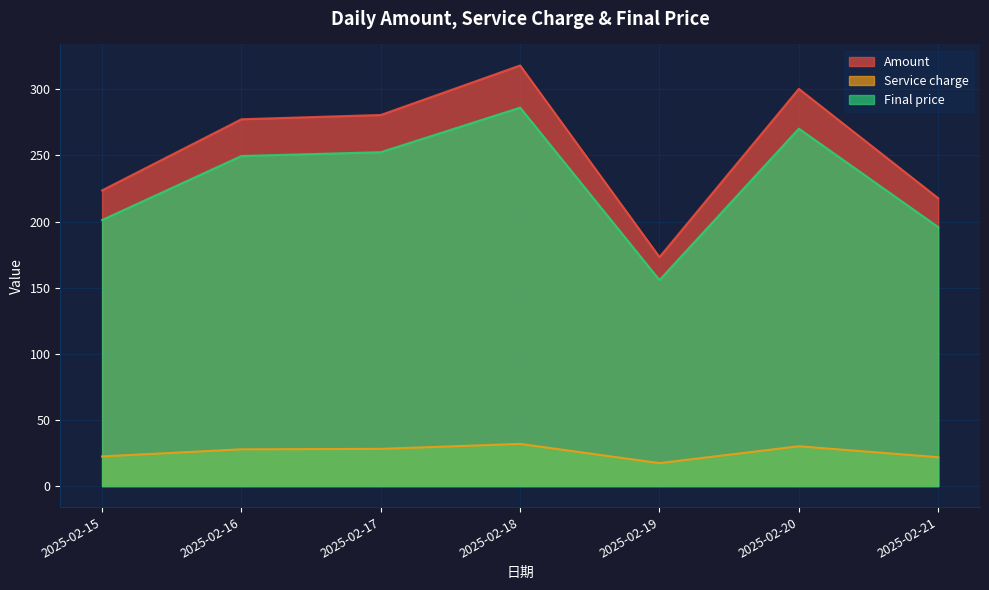

At how many categories does at least one series exceed 70?

7